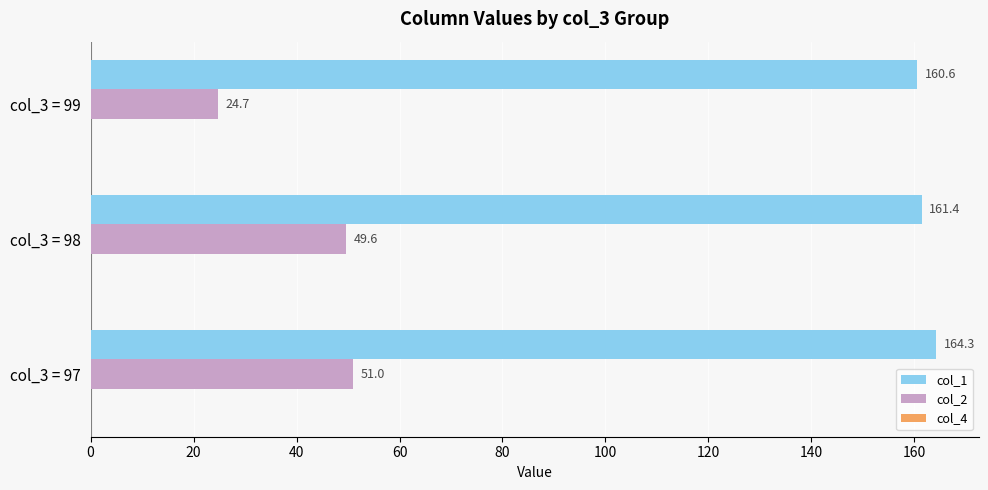

What is the difference between the highest and lowest values at col_3 = 97?

113.3